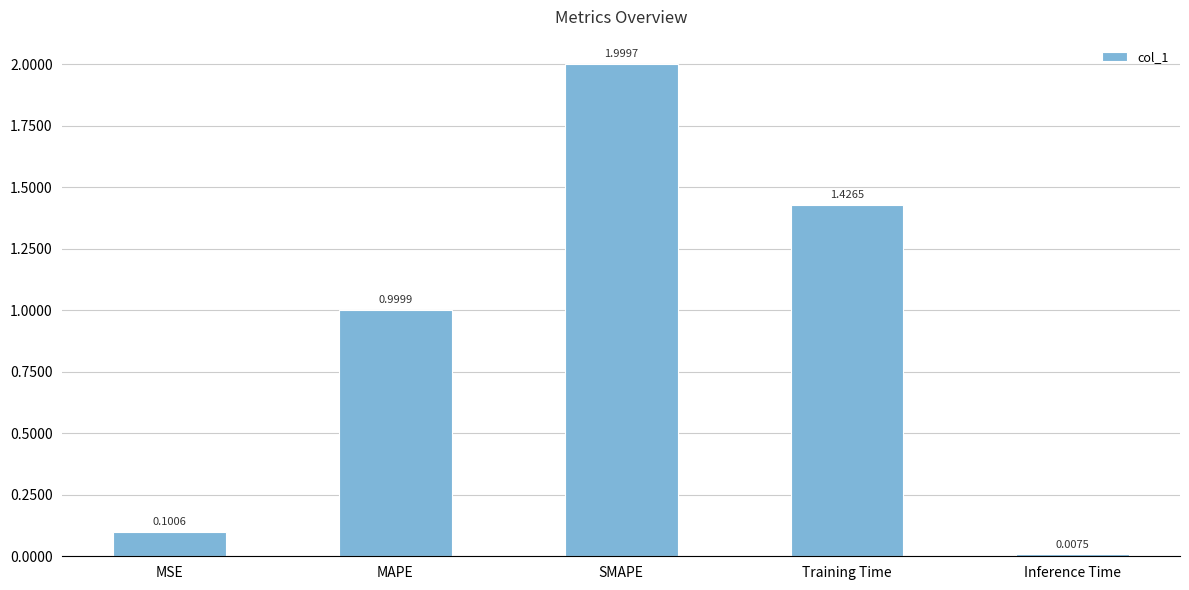

What is the label of the 5th bar from the left?

Inference Time